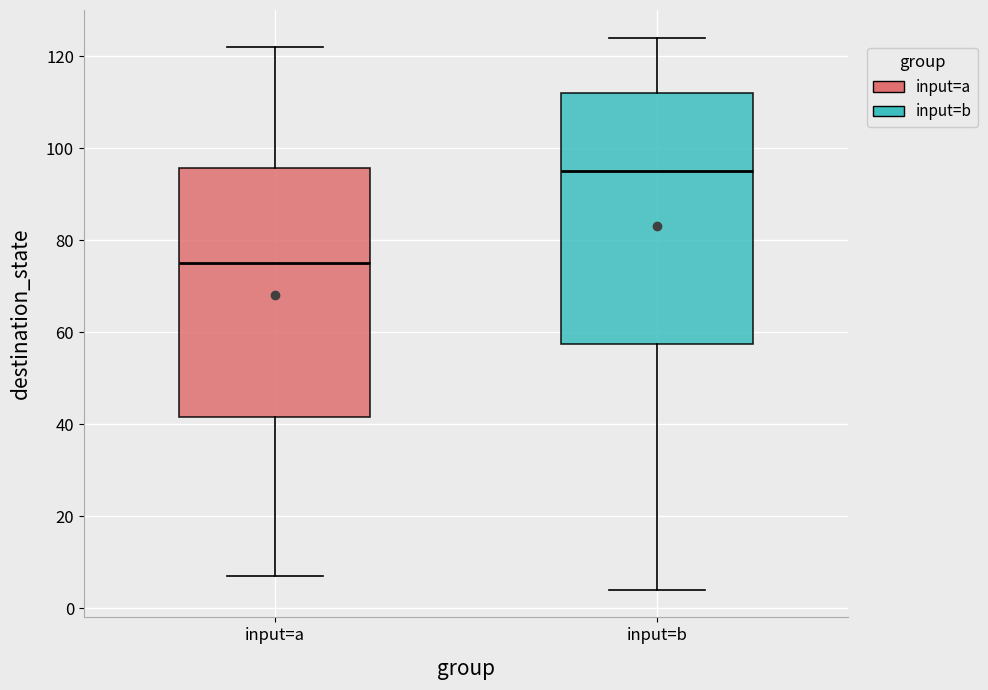

Reading left to right, transcribe this box plot: for each box, give where its median line is, the range the box spans, and where its two whiskers end, as read against the y-axis. The values are not printed on the chart, so give them approximately, as read against the axis.

input=a: median 76, box 42 to 96, whiskers 8 to 122
input=b: median 96, box 58 to 112, whiskers 4 to 124